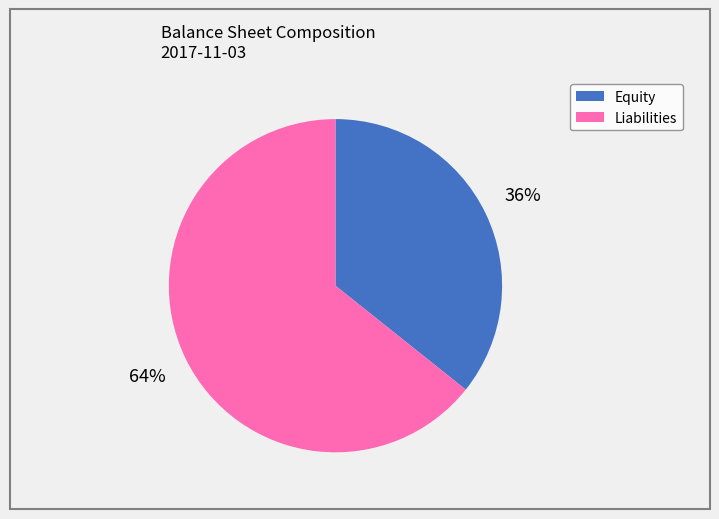

To the nearest percent, what is the combined percentage of Liabilities and Equity?

100%